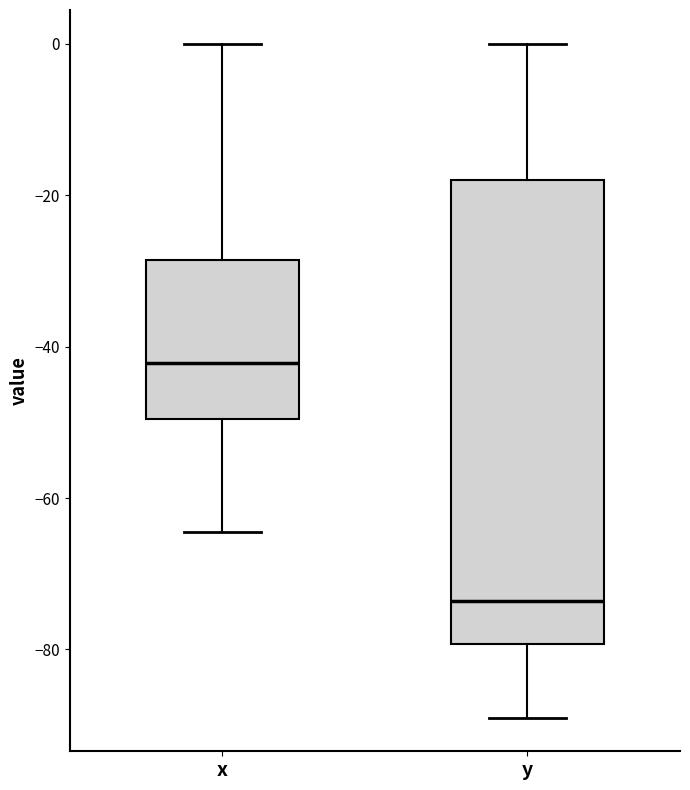

Reading left to right, read every box against the y-axis: the position of its median line, the range the box covers, and the ends of its whiskers. The values are not printed on the chart, so give them approximately, as read against the axis.

x: median -42, box -50 to -28, whiskers -64 to 0
y: median -74, box -80 to -18, whiskers -88 to 0